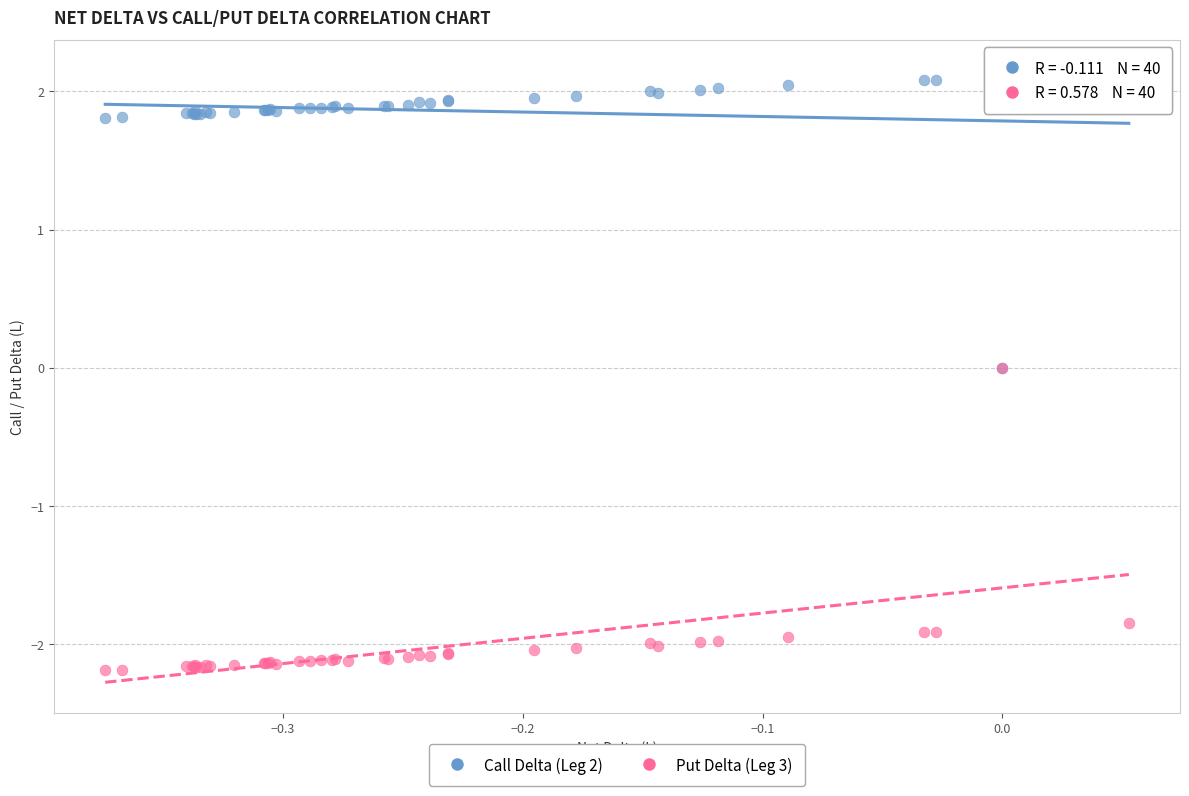

In the Put Delta (Leg 3) series, what Y value is closest to -1?

-1.8